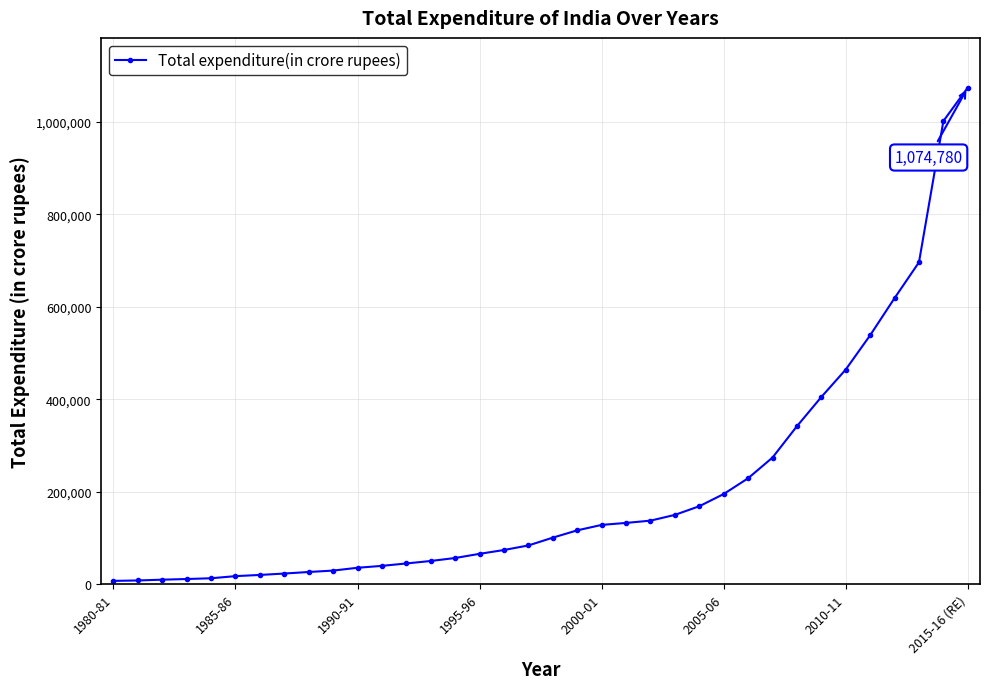

Does the chart display data point markers on the line(s)?

Yes